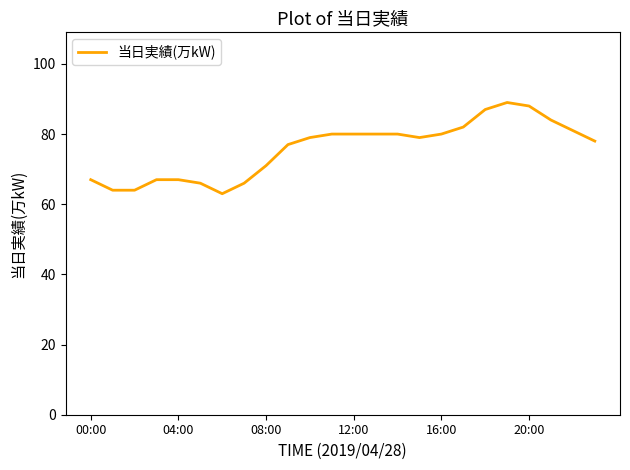

What is the greatest value displayed?

89